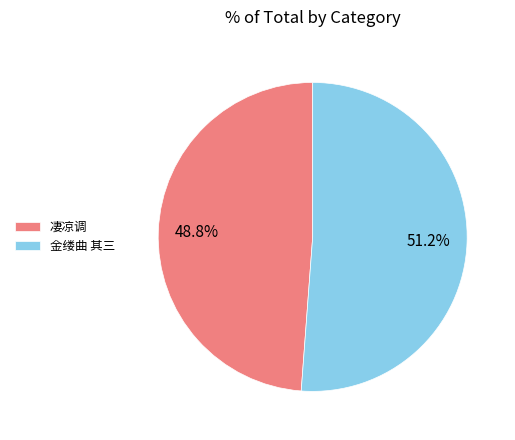

What is the majority slice?

金缕曲 其三